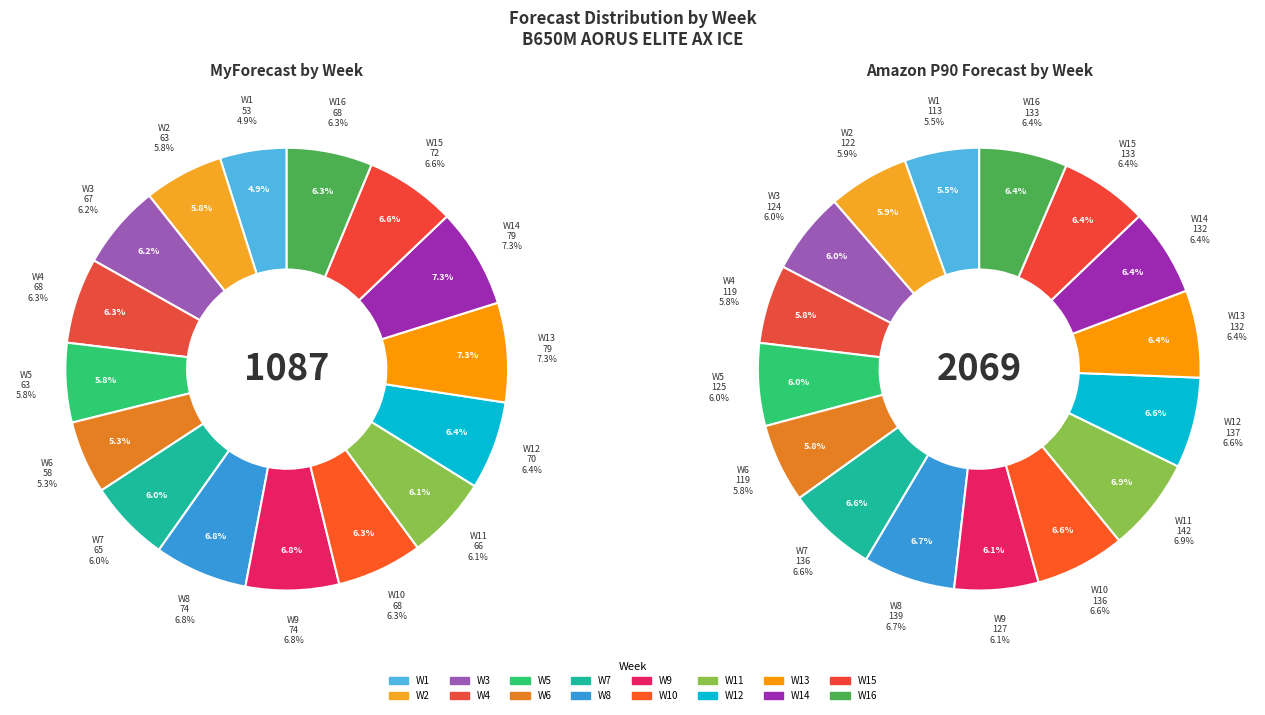

Count the number of slices in the pie.

16